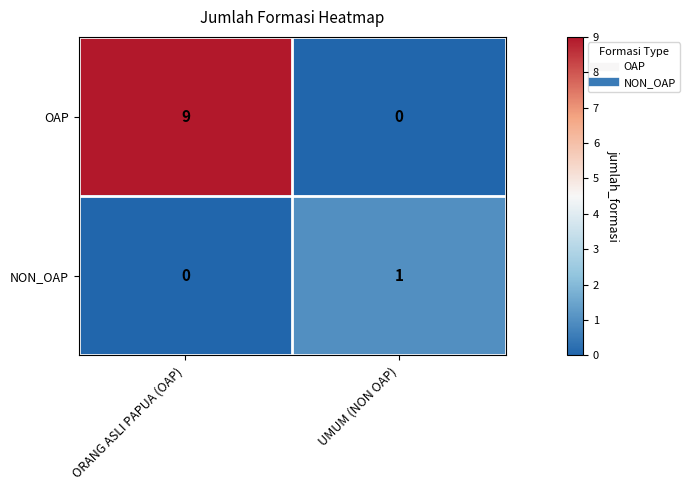

What is the maximum value shown in the chart?

9